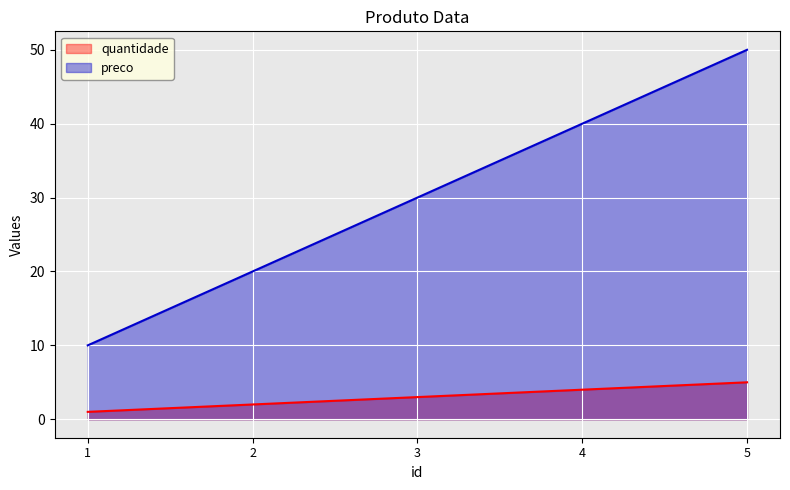

How many lines are shown in the chart?

2